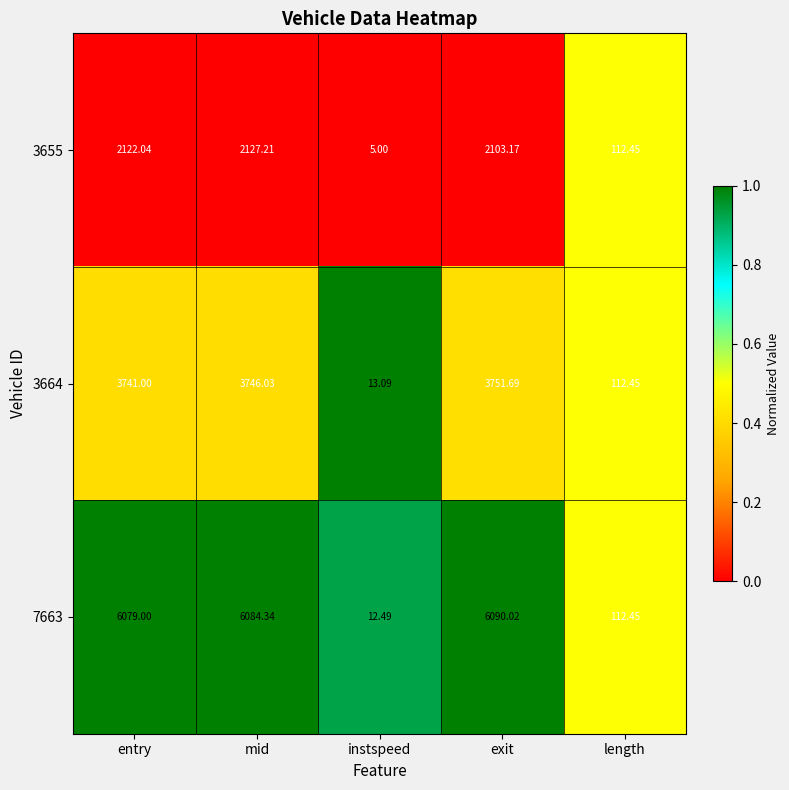

Is the value of 3655 at exit greater than the value of 7663 at mid?

No